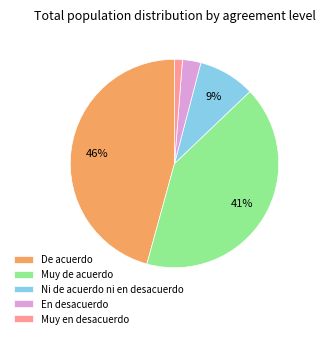

Which has a higher value, En desacuerdo or De acuerdo?

De acuerdo